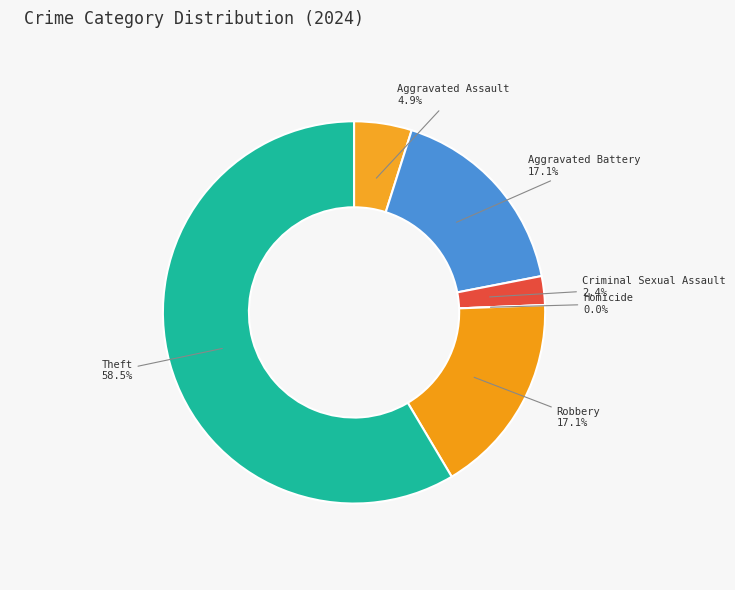

Approximately how many times larger is the value at Criminal Sexual Assault compared to Aggravated Assault?

0.5